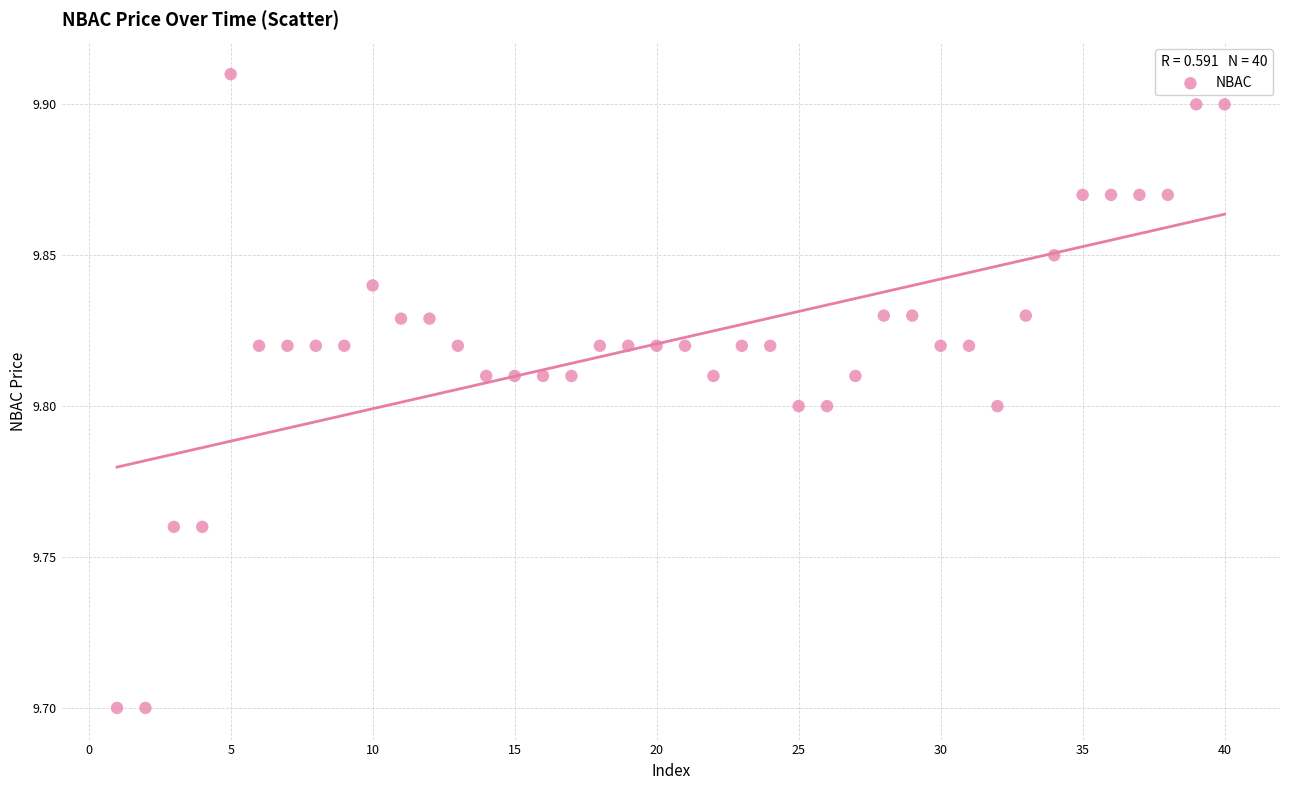

What is the range of X values (max minus min)?

39.0